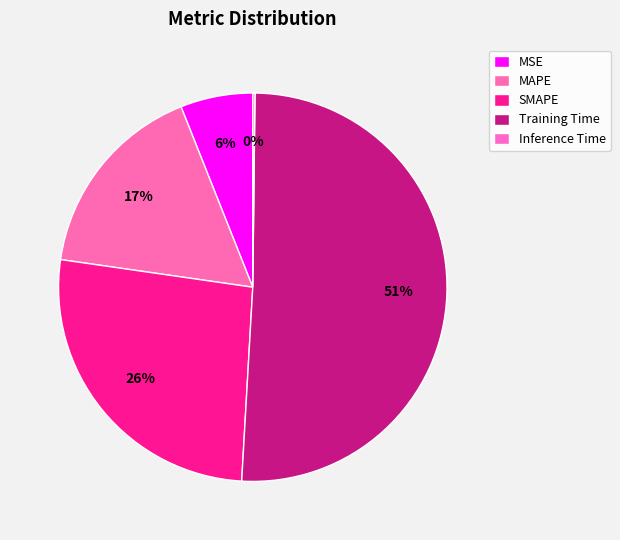

True or false: MSE accounts for 6% of the total.

True